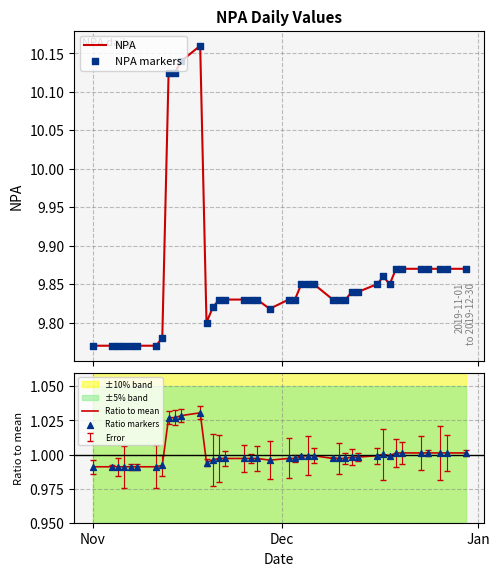

Is the value of NPA markers at 30 greater than the value of Ratio markers at 35?

Yes